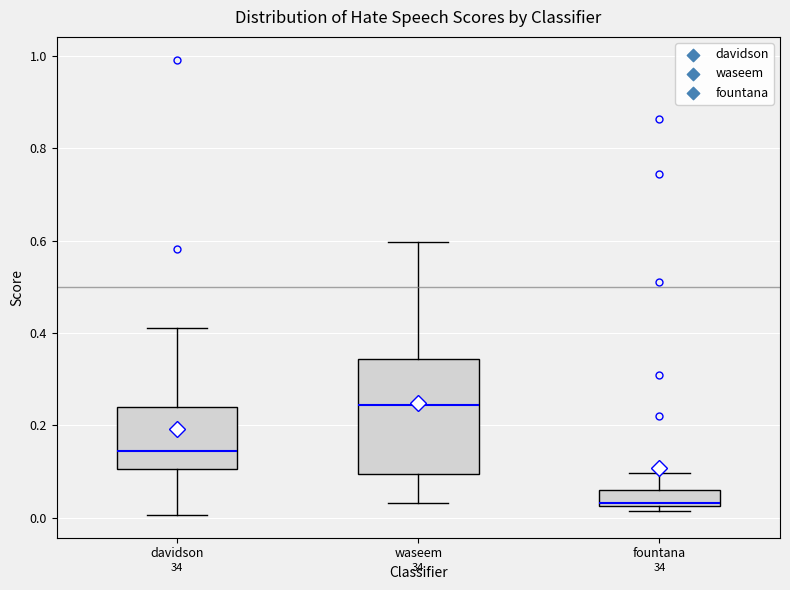

Comparing the boxes themselves (not the whiskers), which one is the tallest?

waseem